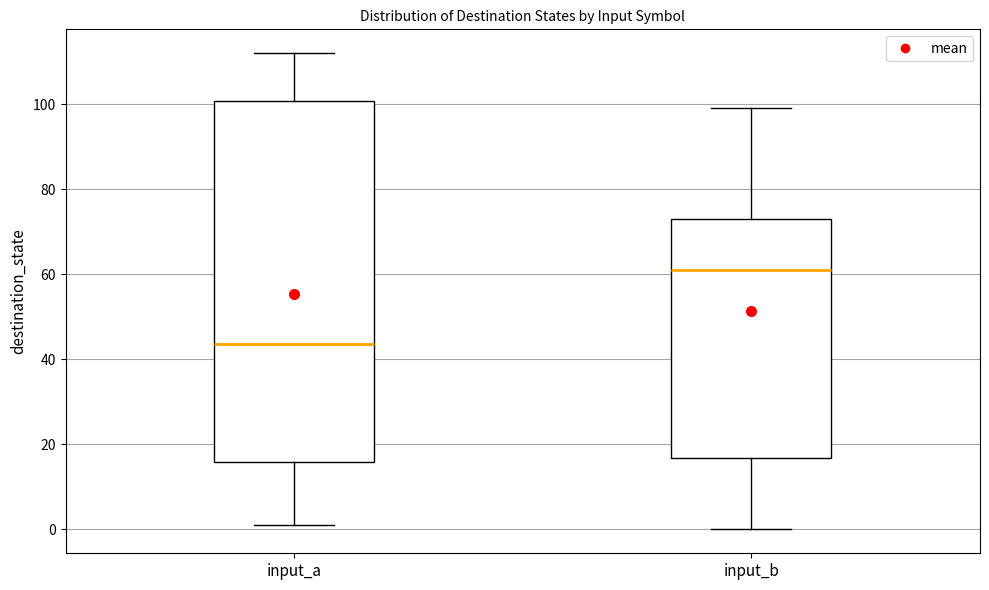

Where does the lower whisker of the box for input_b end on the y-axis? The values are not printed on the chart, so give them approximately, as read against the axis.

0